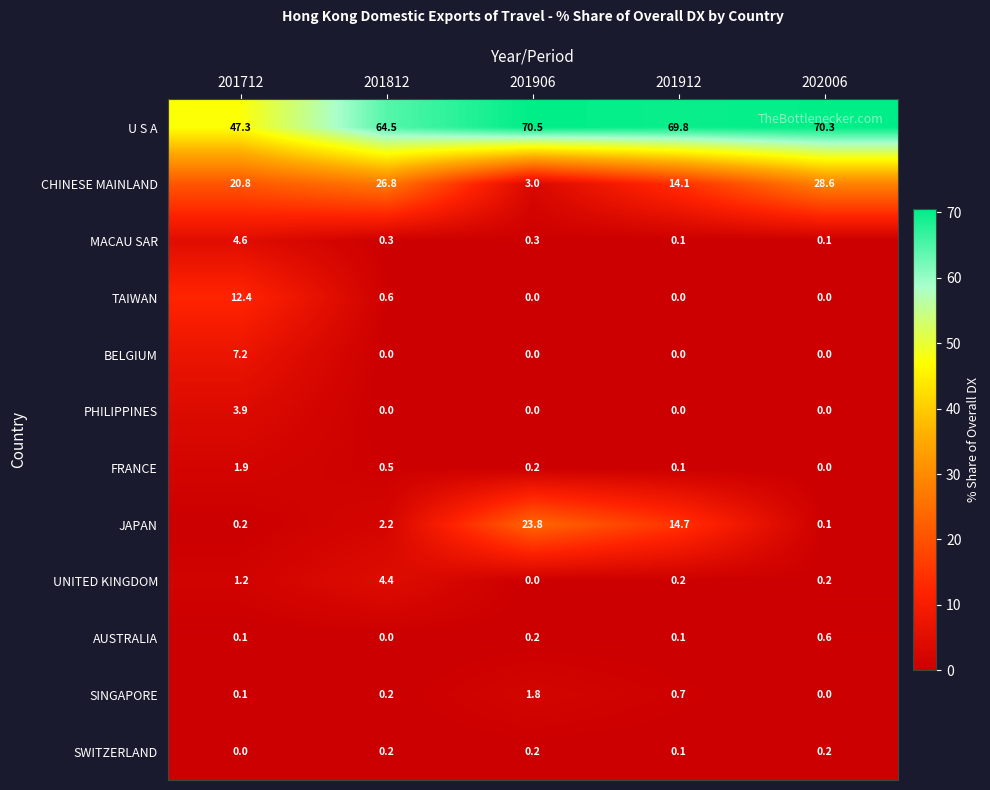

How many values in SINGAPORE are above zero?

4